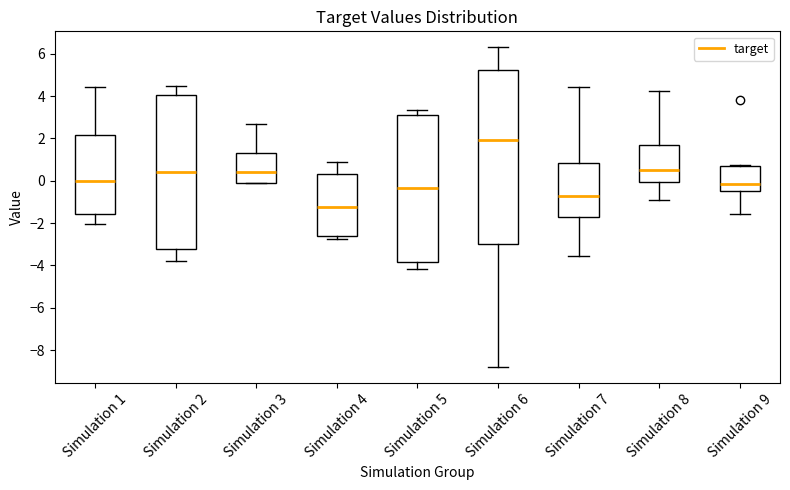

Reading left to right, transcribe this box plot: for each box, give where its median line is, the range the box spans, and where its two whiskers end, as read against the y-axis. The values are not printed on the chart, so give them approximately, as read against the axis.

Simulation 1: median 0.0, box -1.6 to 2.2, whiskers -2.0 to 4.4
Simulation 2: median 0.4, box -3.2 to 4.0, whiskers -3.8 to 4.4
Simulation 3: median 0.4, box 0.0 to 1.4, whiskers -0.2 to 2.6
Simulation 4: median -1.2, box -2.6 to 0.4, whiskers -2.8 to 1.0
Simulation 5: median -0.4, box -3.8 to 3.2, whiskers -4.2 to 3.4
Simulation 6: median 2.0, box -3.0 to 5.2, whiskers -8.8 to 6.2
Simulation 7: median -0.8, box -1.8 to 0.8, whiskers -3.6 to 4.4
Simulation 8: median 0.6, box 0.0 to 1.6, whiskers -1.0 to 4.2
Simulation 9: median -0.2, box -0.4 to 0.6, whiskers -1.6 to 0.8